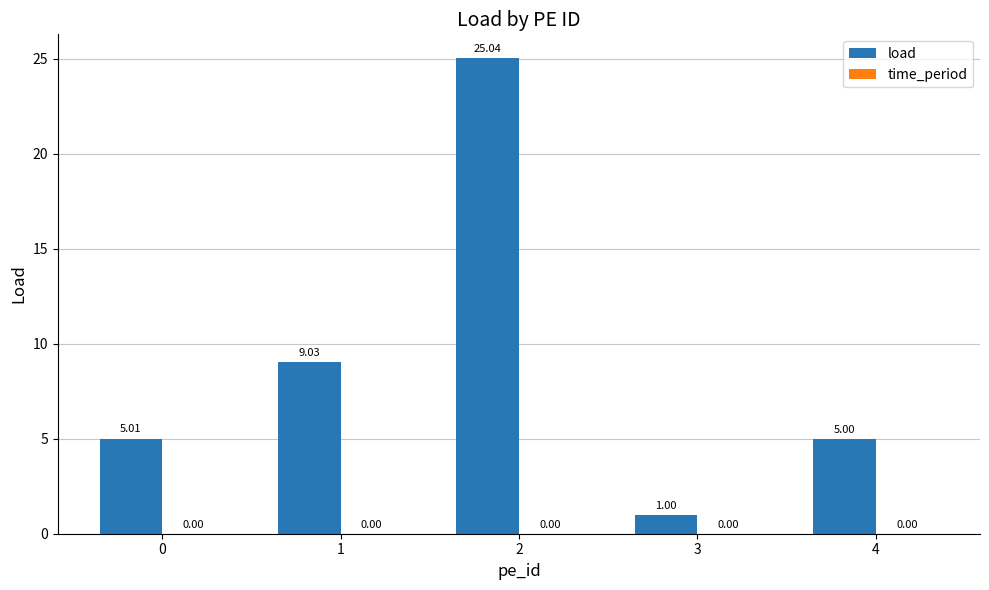

How many bars are there in total?

5